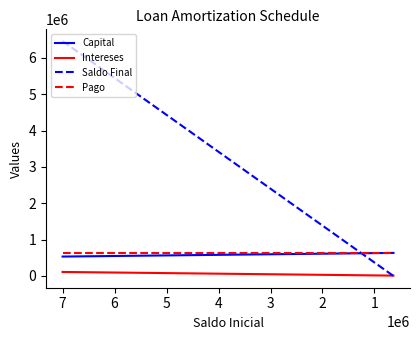

What is the sum of all Intereses values?

741152.6